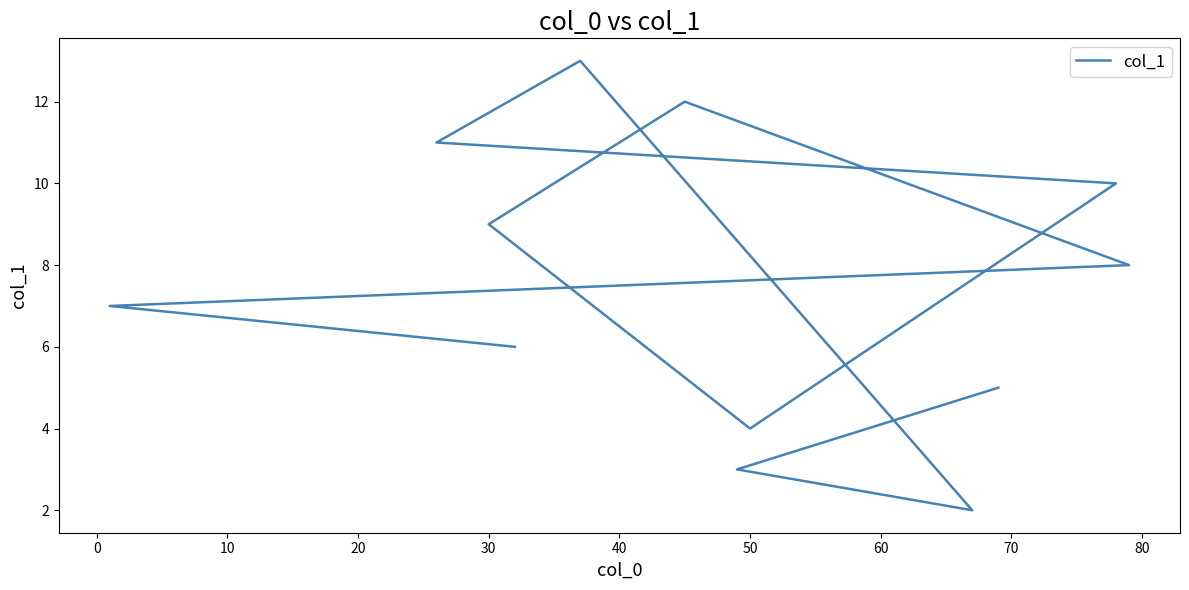

Does the chart have visible grid lines?

No